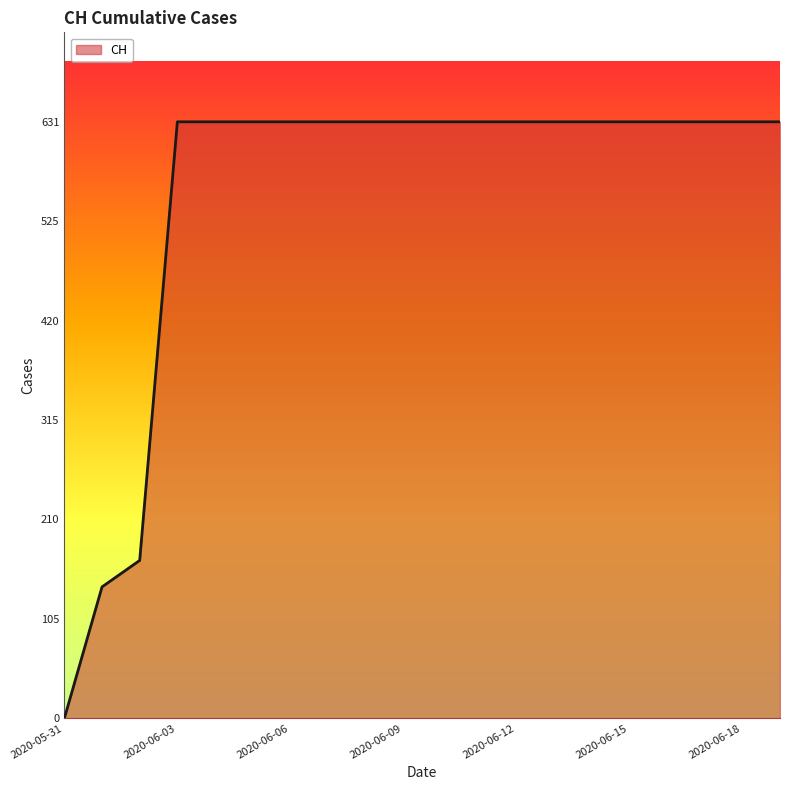

Does the chart have visible grid lines?

No